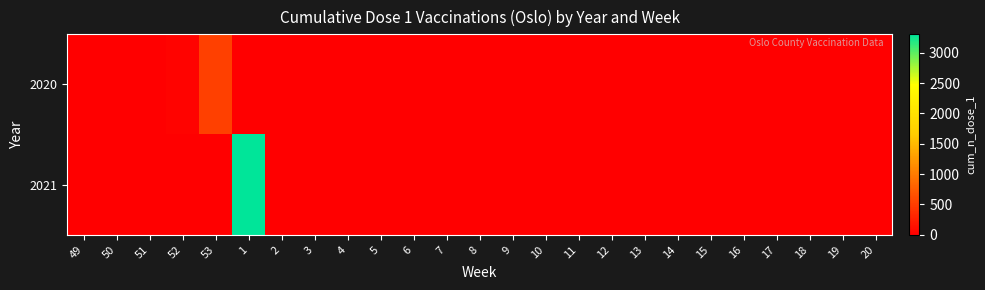

Count the number of data series in this chart.

2